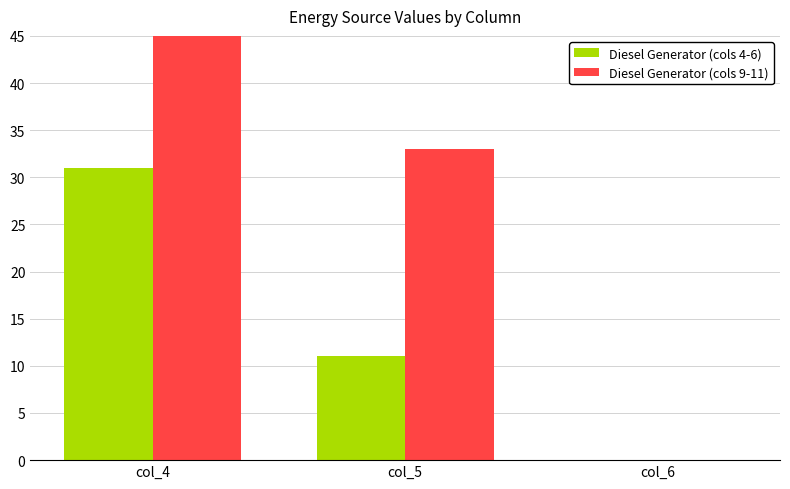

How many values in the Diesel Generator (cols 9-11) series exceed 33?

1